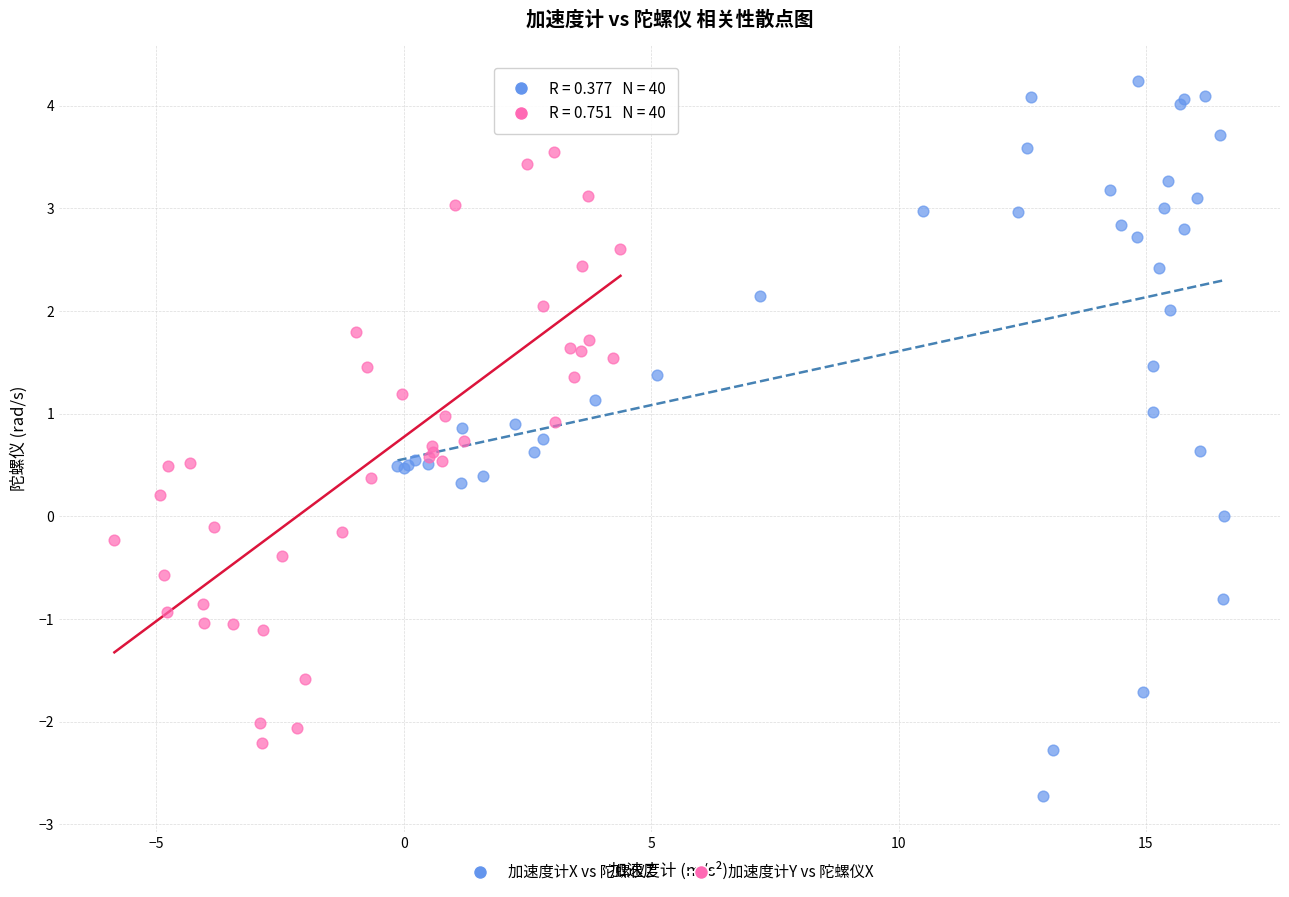

Which series contains the lowest Y value?

加速度计X vs 陀螺仪Z